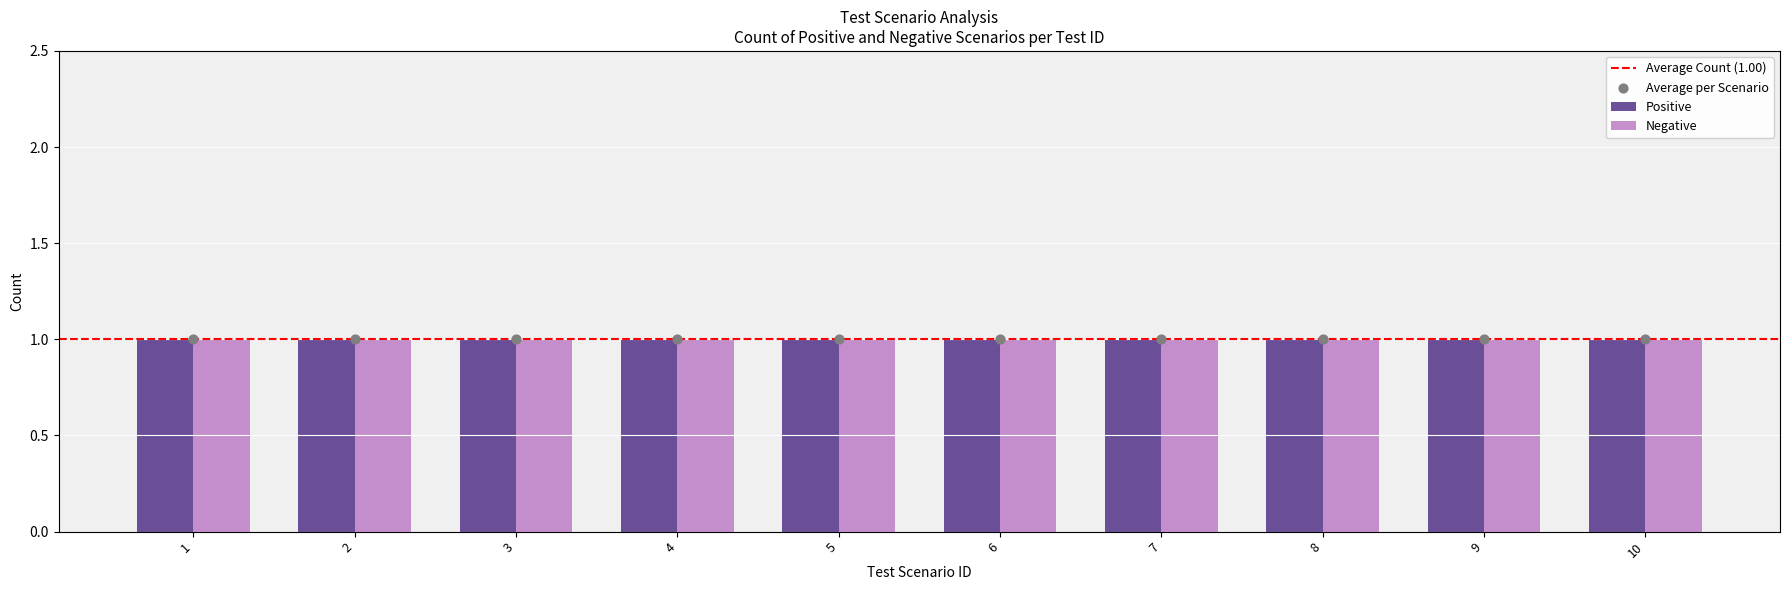

At which category is the sum across all series the highest?

10